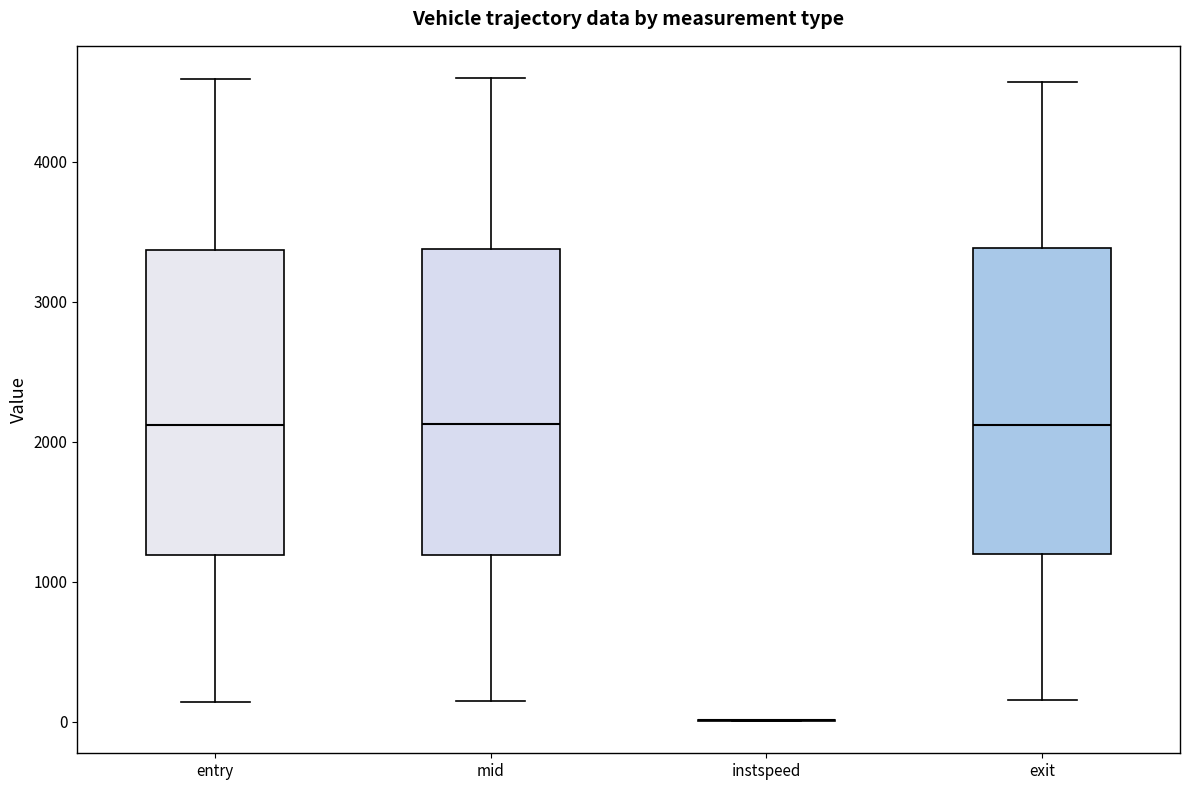

Reading left to right, read every box against the y-axis: the position of its median line, the range the box covers, and the ends of its whiskers. The values are not printed on the chart, so give them approximately, as read against the axis.

entry: median 2100, box 1200 to 3400, whiskers 100 to 4600
mid: median 2100, box 1200 to 3400, whiskers 100 to 4600
instspeed: box collapsed to a line at 0, whiskers 0 to 0
exit: median 2100, box 1200 to 3400, whiskers 200 to 4600